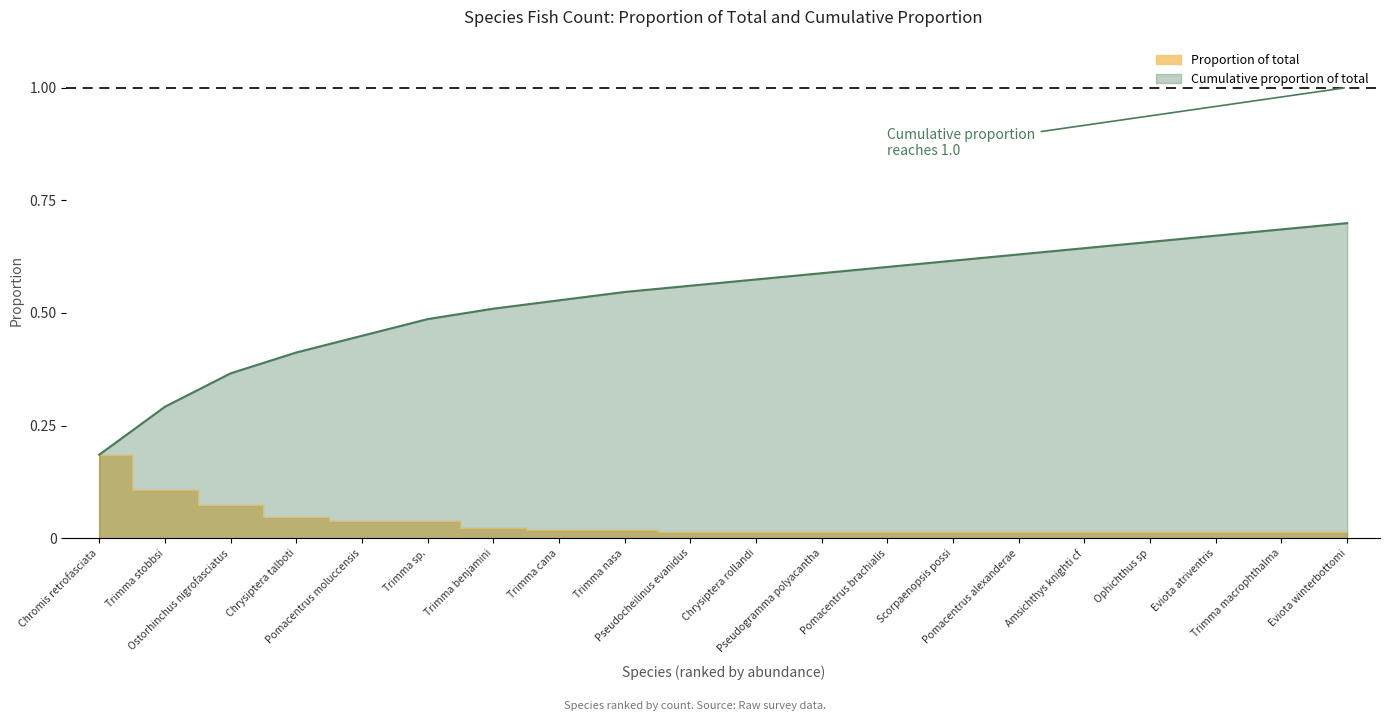

Reading left to right, what are all the values shown in this chart?

Cumulative proportion of total: 0.2	0.3	0.4	0.4	0.4	0.5	0.5	0.5	0.5	0.6	0.6	0.6	0.6	0.6	0.6	0.6	0.7	0.7	0.7	0.7
Proportion of total: 0.2	0.1	0.1	0.0	0.0	0.0	0.0	0.0	0.0	0.0	0.0	0.0	0.0	0.0	0.0	0.0	0.0	0.0	0.0	0.0